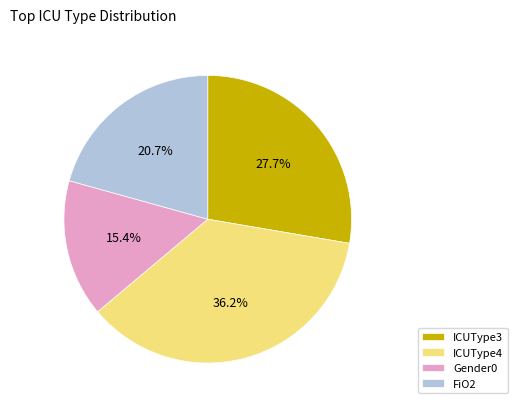

How many segments does this pie chart have?

4